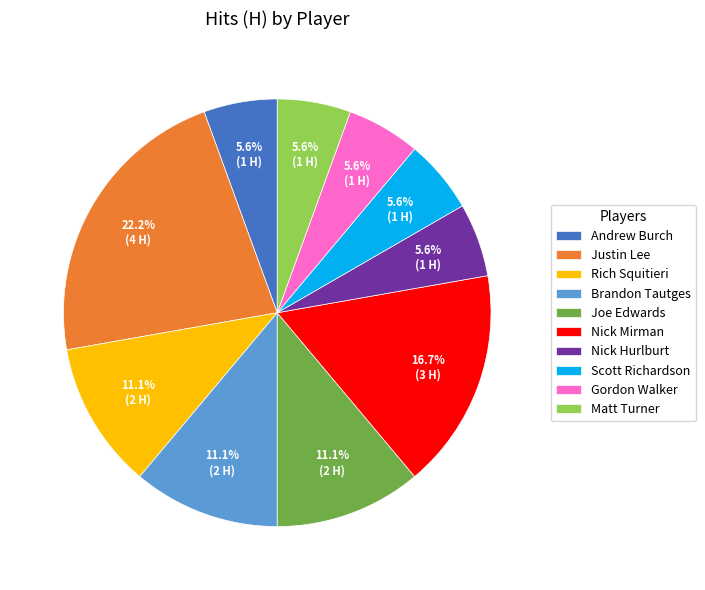

To the nearest percent, what is the combined percentage of Justin Lee and Andrew Burch?

28%